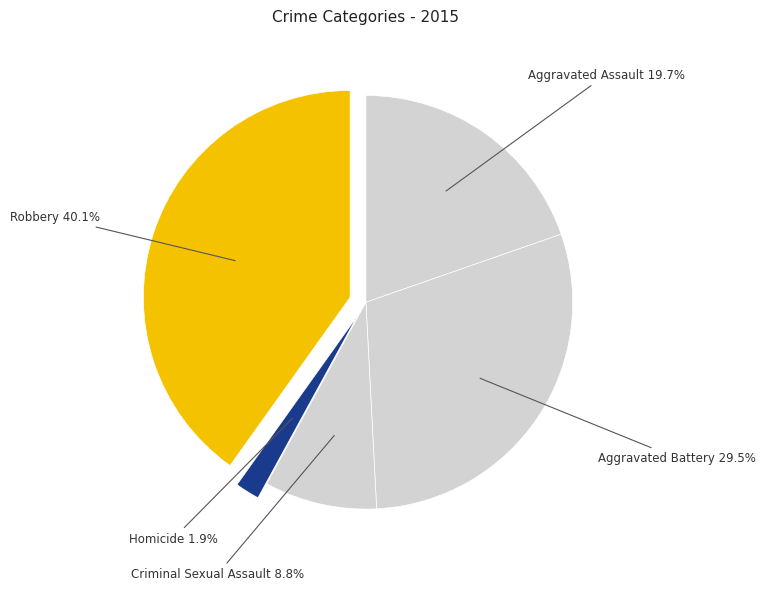

To the nearest percent, what is the combined percentage of Aggravated Battery and Robbery?

70%